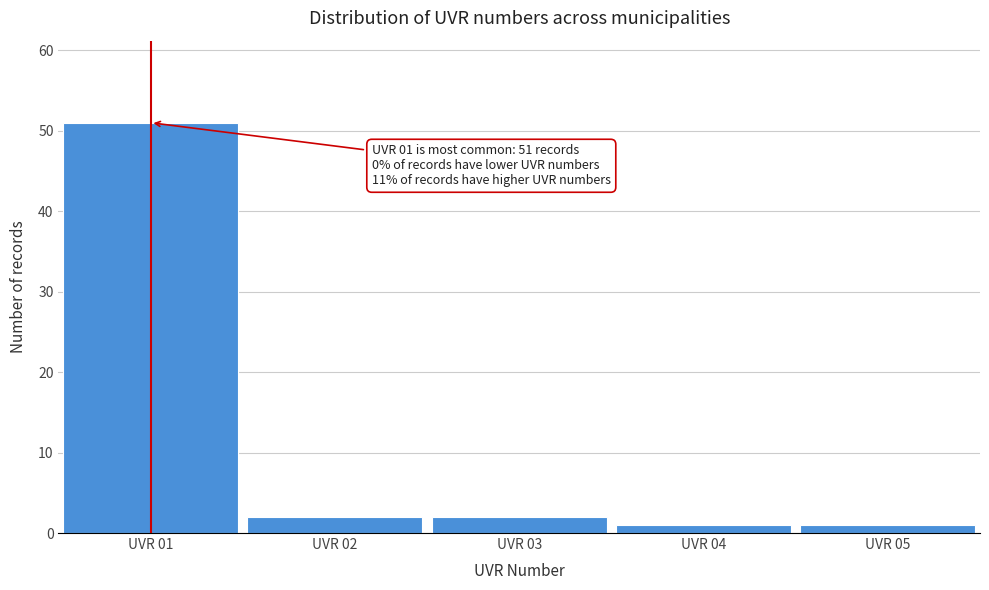

Reading left to right, extract all data points from this chart.

51	2	2	1	1